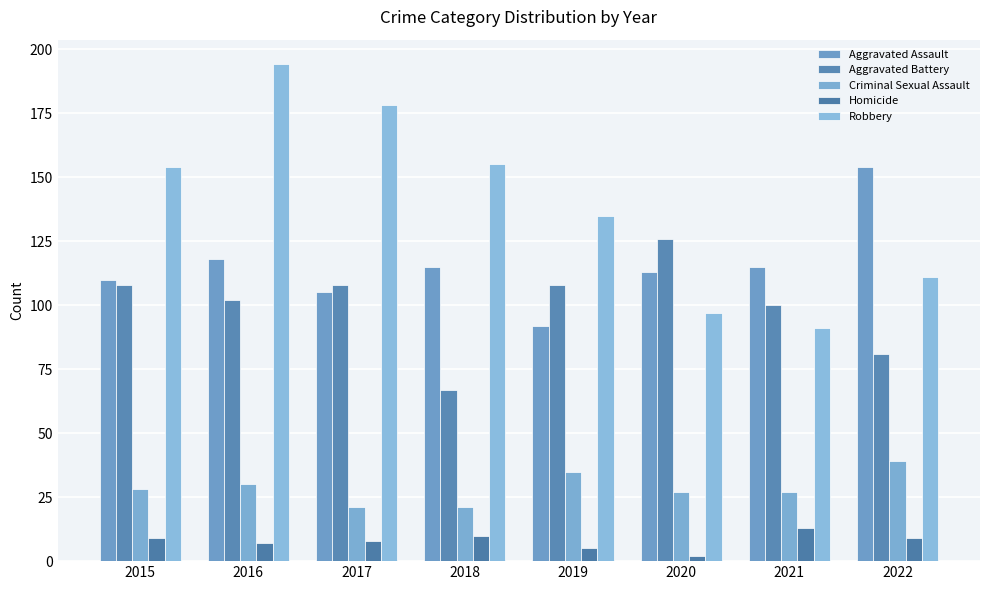

What is the minimum value shown in the chart?

2